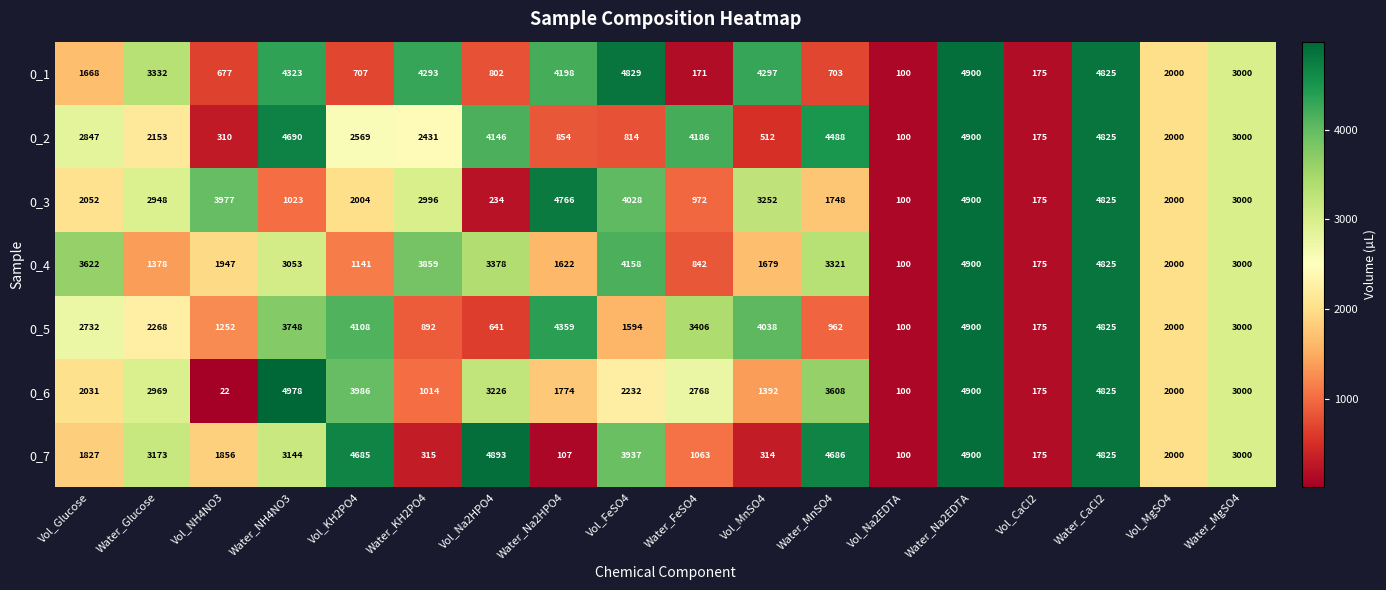

What is the approximate value of 0_2 at Vol_FeSO4, to the nearest 10?

810